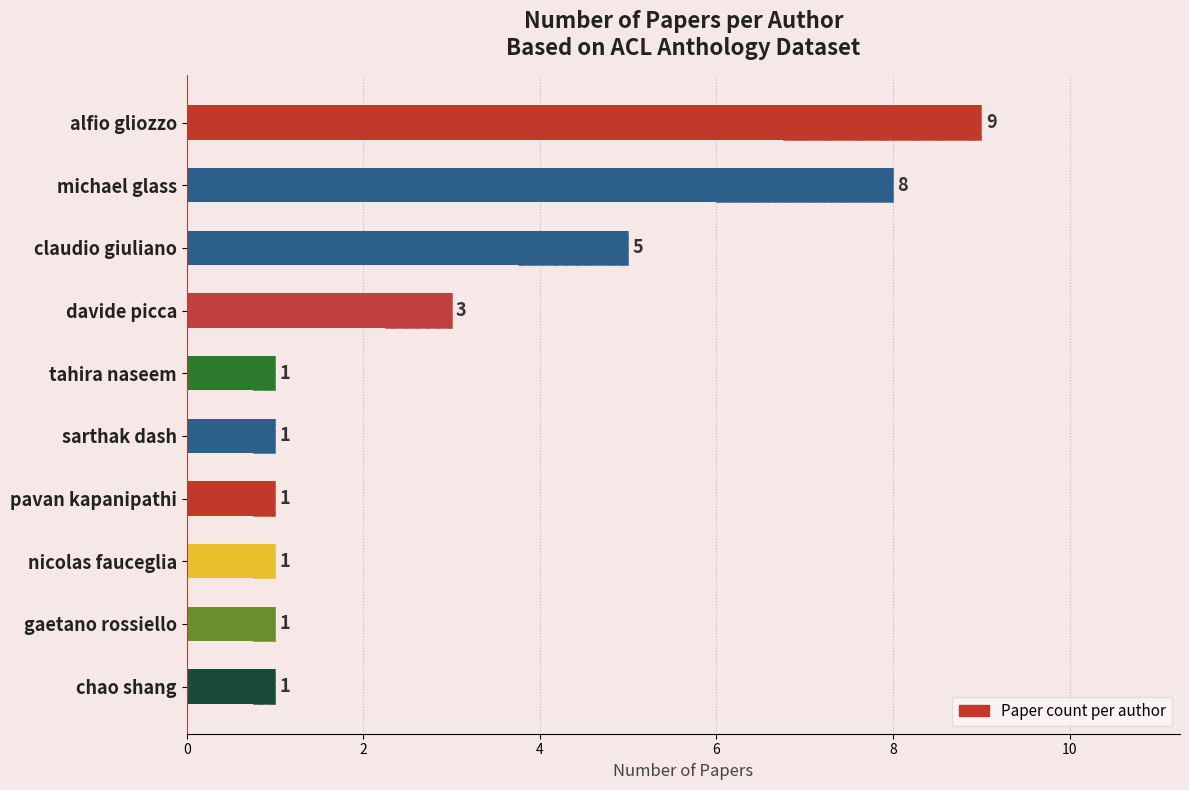

What is the value of the 2nd bar from the left?

8